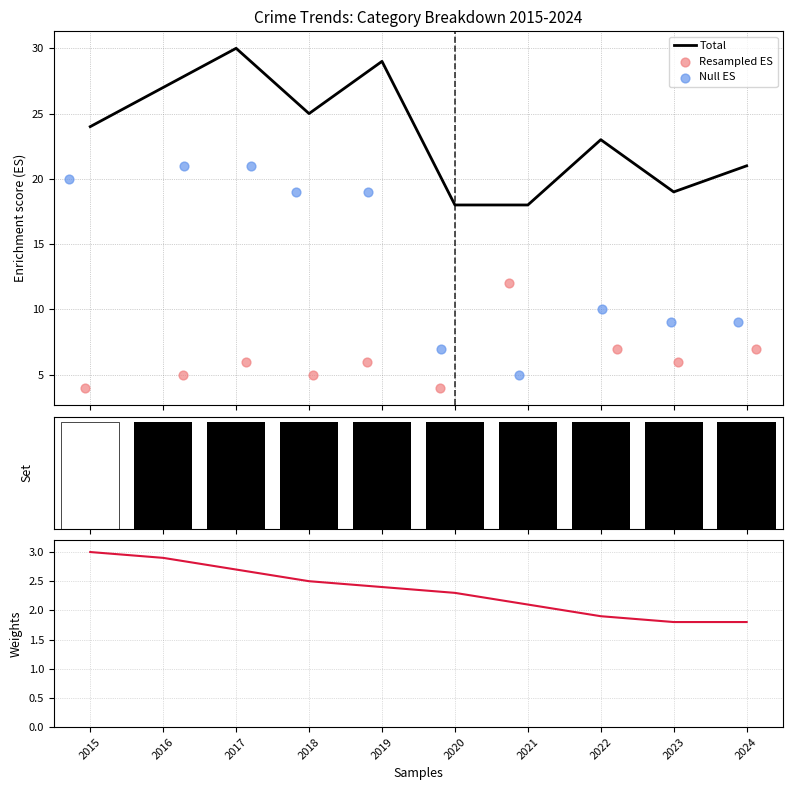

What is the highest value of the Total series?

30